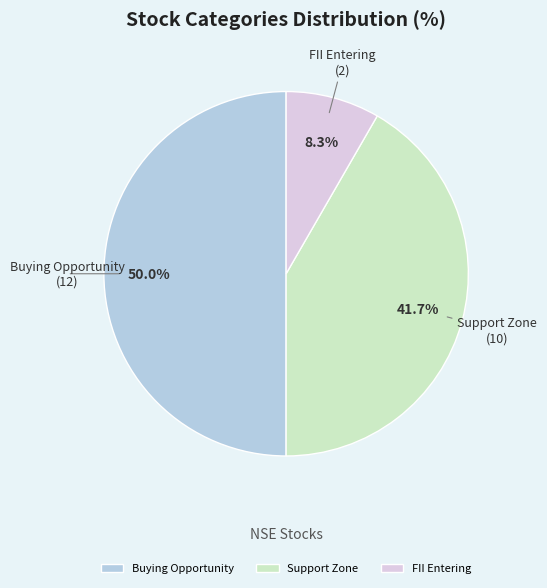

Rank the categories by value from highest to lowest.

Buying Opportunity, Support Zone, FII Entering